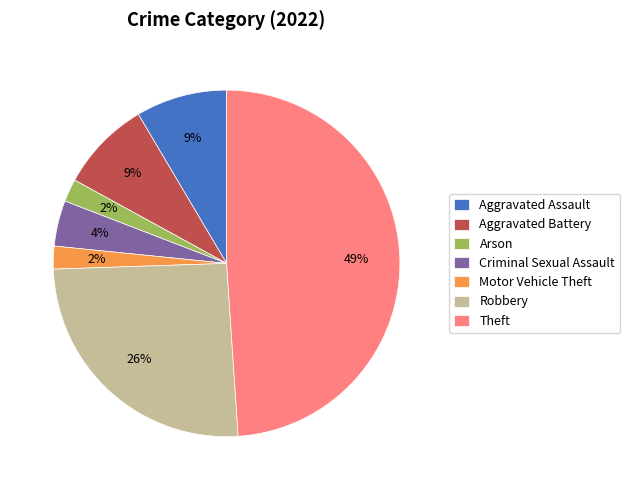

To the nearest percent, what is the average slice percentage?

14%